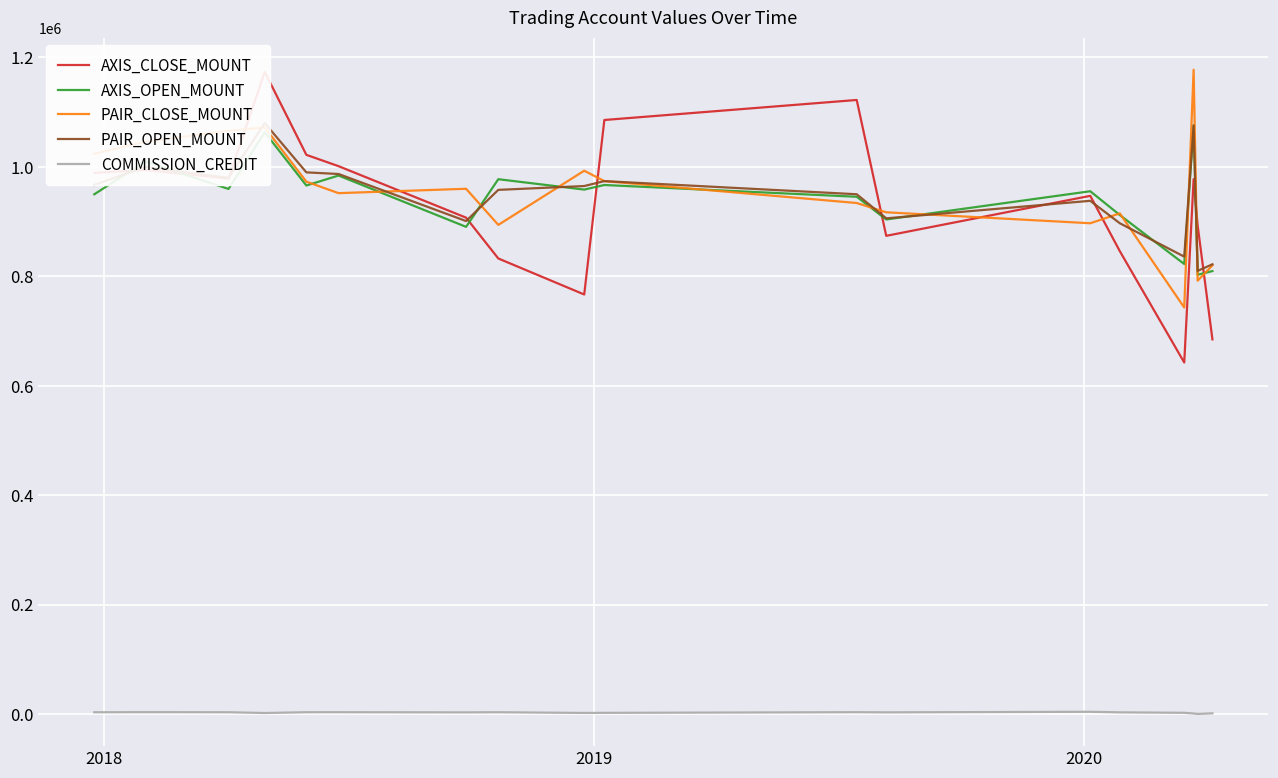

What are all the series names shown in the legend?

AXIS_CLOSE_MOUNT, AXIS_OPEN_MOUNT, PAIR_CLOSE_MOUNT, PAIR_OPEN_MOUNT, COMMISSION_CREDIT